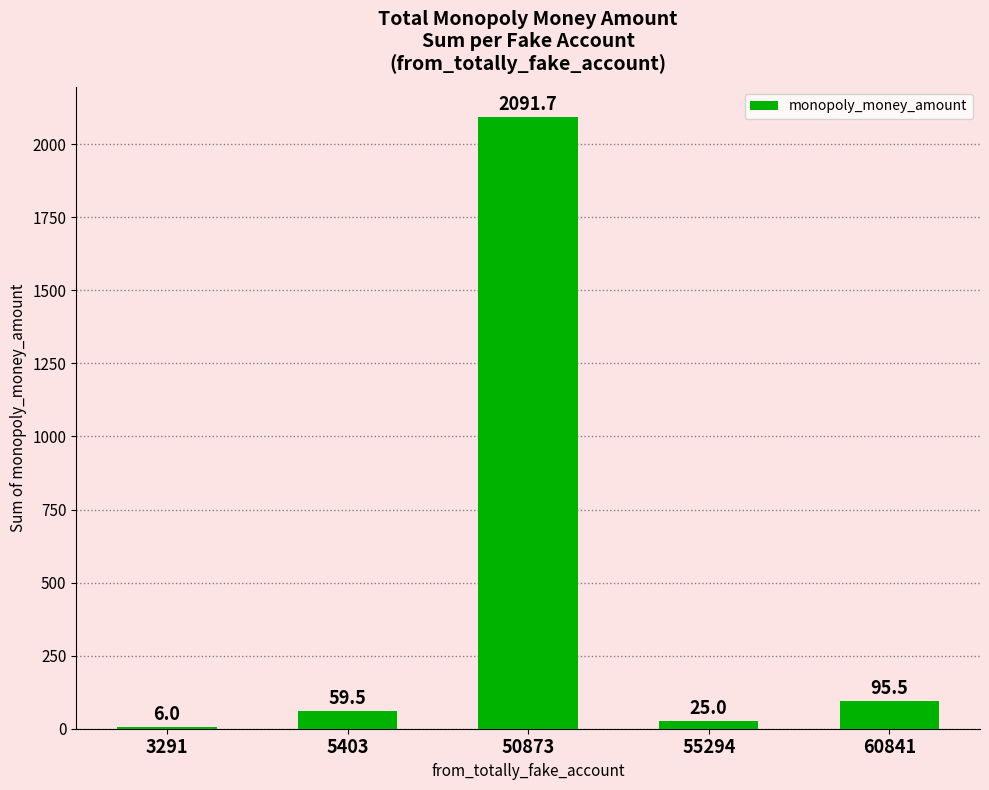

At which label is the value closest to 1048?

60841